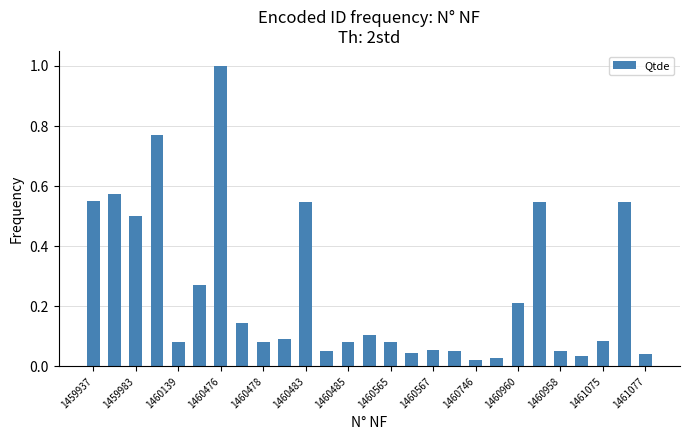

What is the value of the 21st bar from the left?

0.2